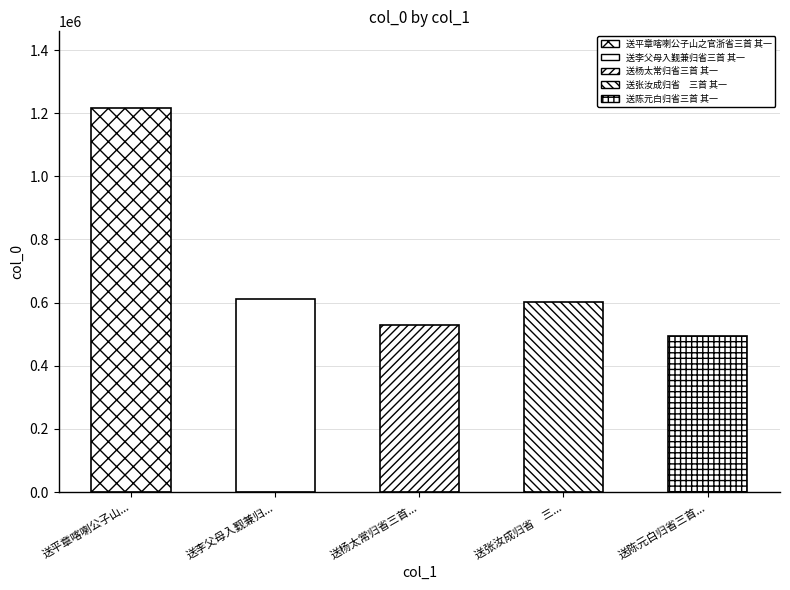

What is the sum of all values?

3454392